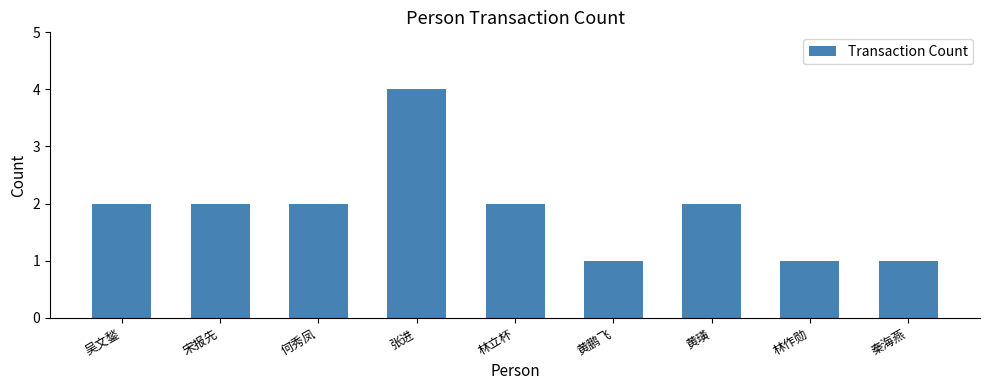

How many distinct data groups are displayed?

1